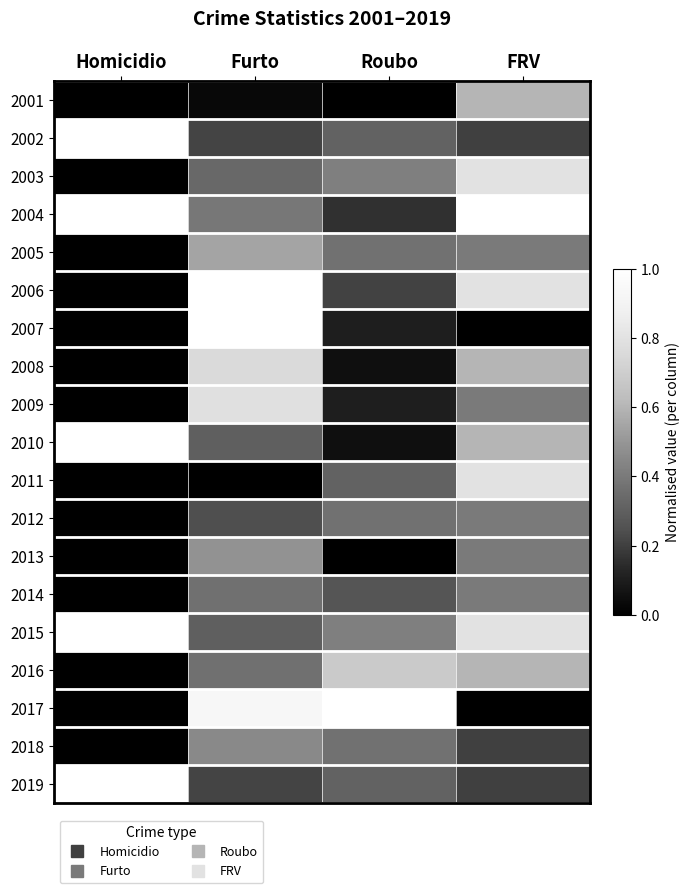

How many data points does each series have?

4